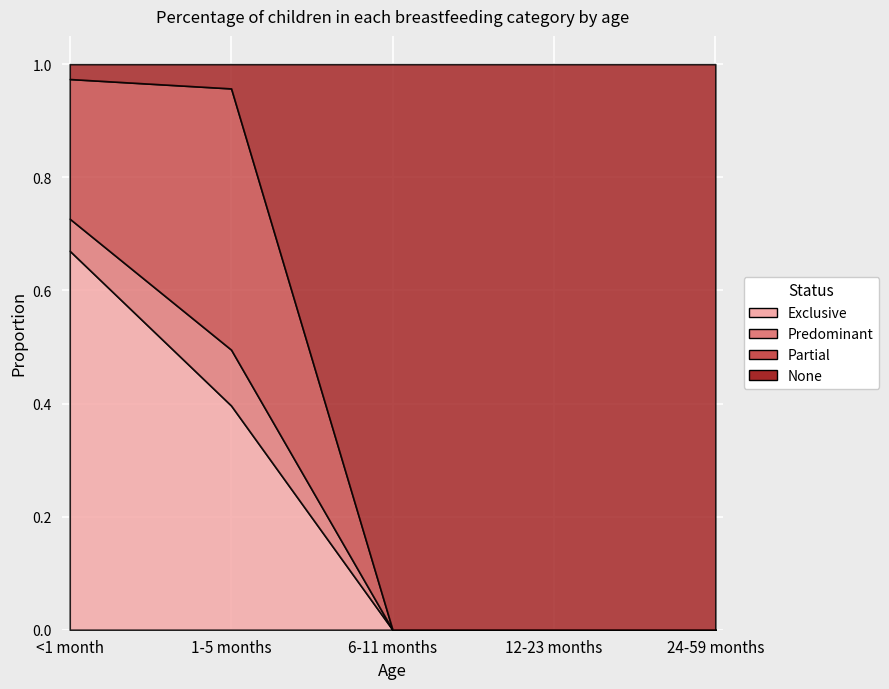

Reading left to right, extract all data points from this chart.

Exclusive: <1 month=0.7	1-5 months=0.4	6-11 months=0.0	12-23 months=0.0	24-59 months=0.0
Predominant: <1 month=0.1	1-5 months=0.1	6-11 months=0.0	12-23 months=0.0	24-59 months=0.0
Partial: <1 month=0.2	1-5 months=0.5	6-11 months=0.0	12-23 months=0.0	24-59 months=0.0
None: <1 month=0.0	1-5 months=0.0	6-11 months=1.0	12-23 months=1.0	24-59 months=1.0